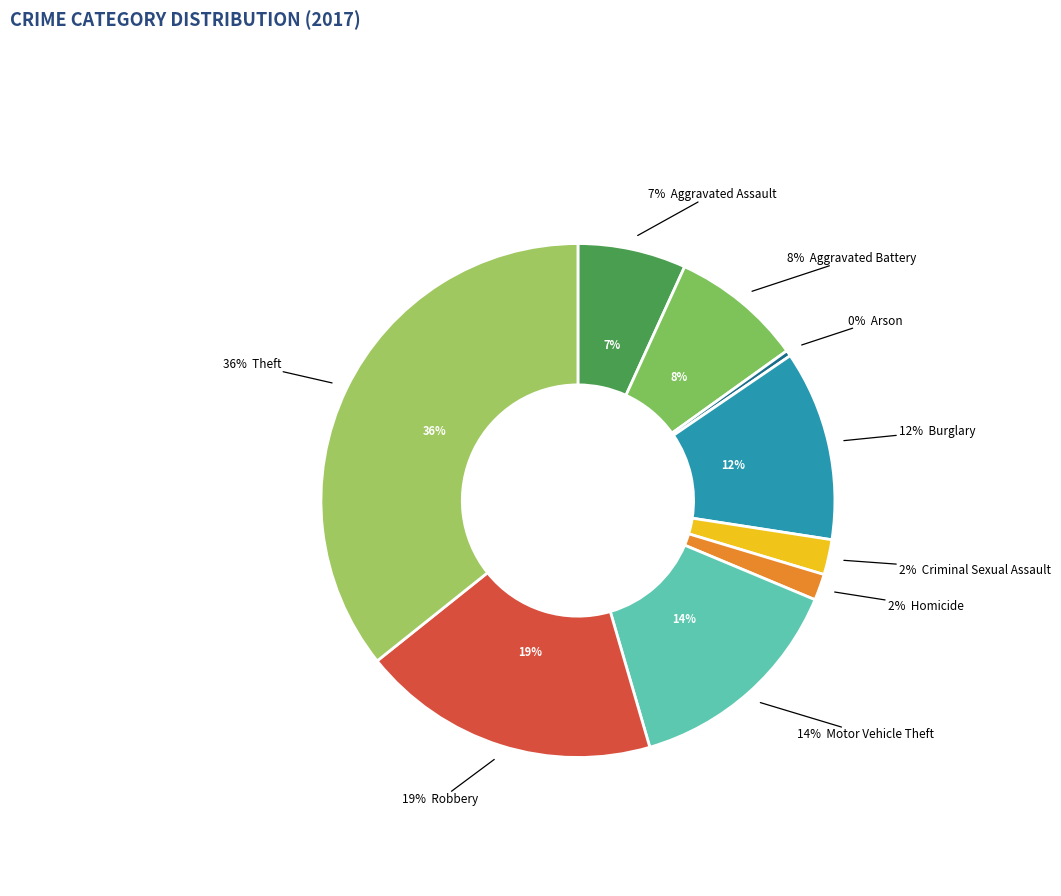

Which slice is the smallest?

Arson